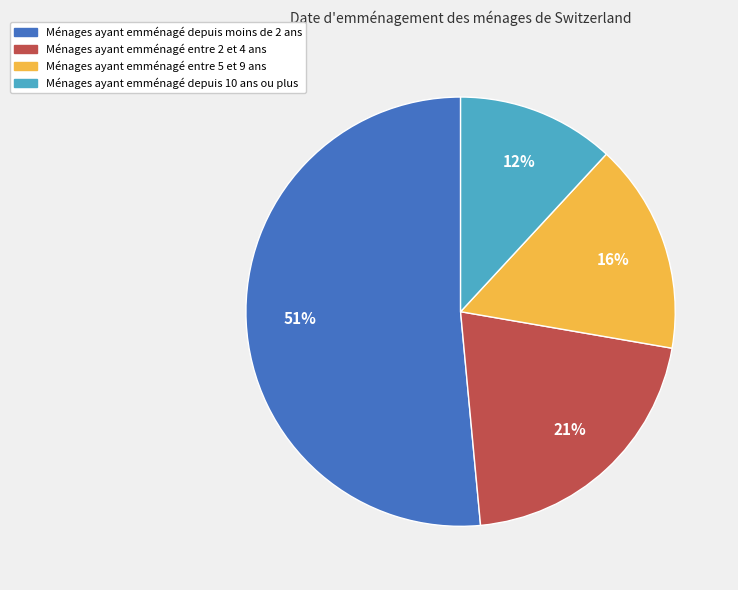

How many segments does this pie chart have?

4